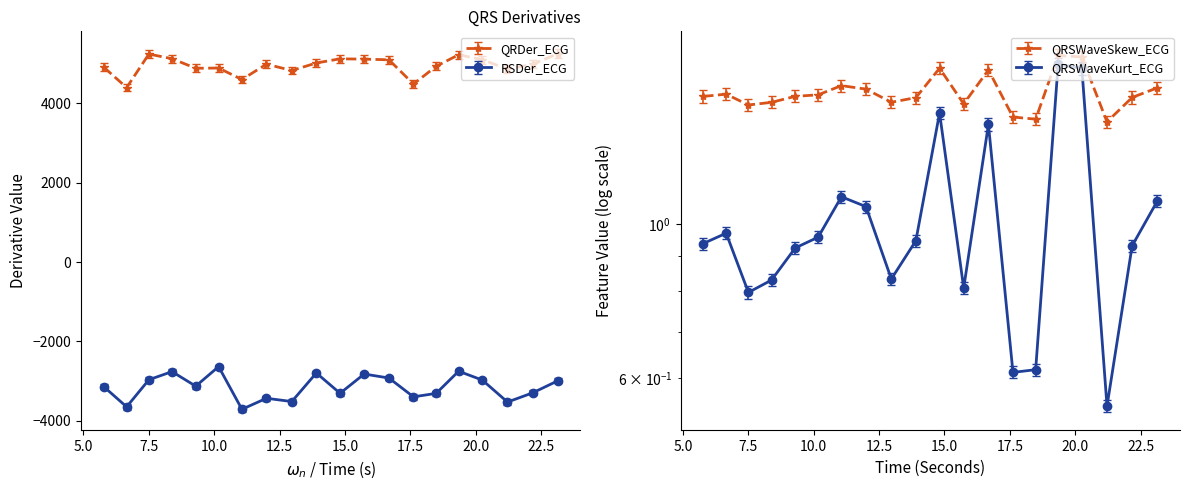

What is the difference between the second highest and minimum values in the RSDer_ECG series?

959.6